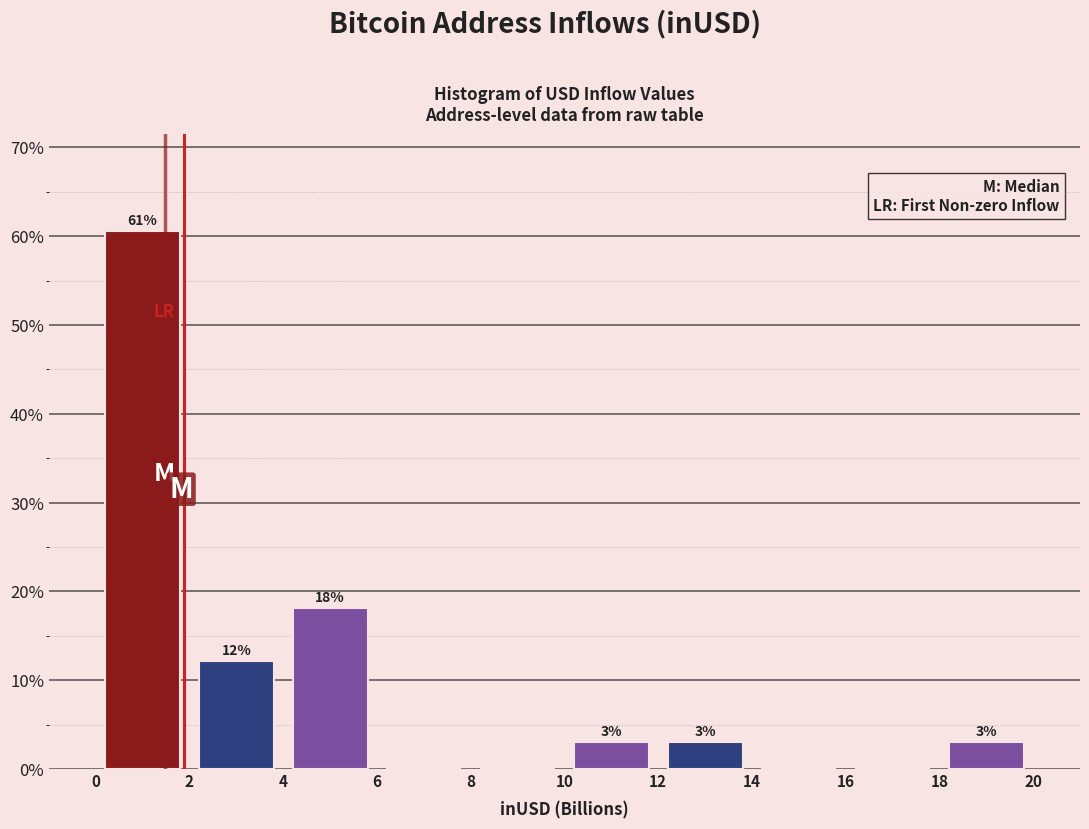

Over which range of the x-axis is the bar tallest?

0 to 2